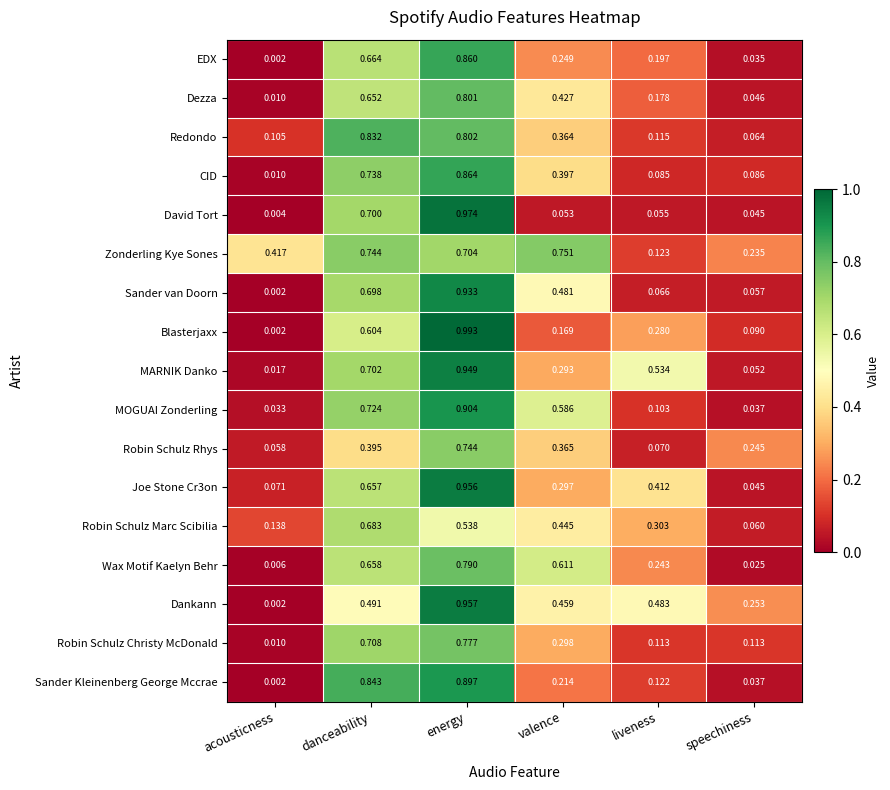

Which series changed the most between acousticness and energy?

Blasterjaxx